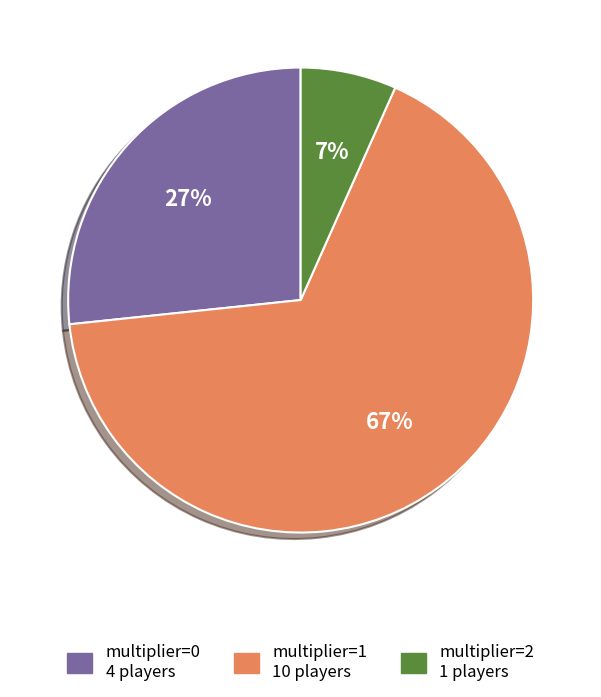

The multiplier=1 slice represents 67% of the pie. True or false?

True